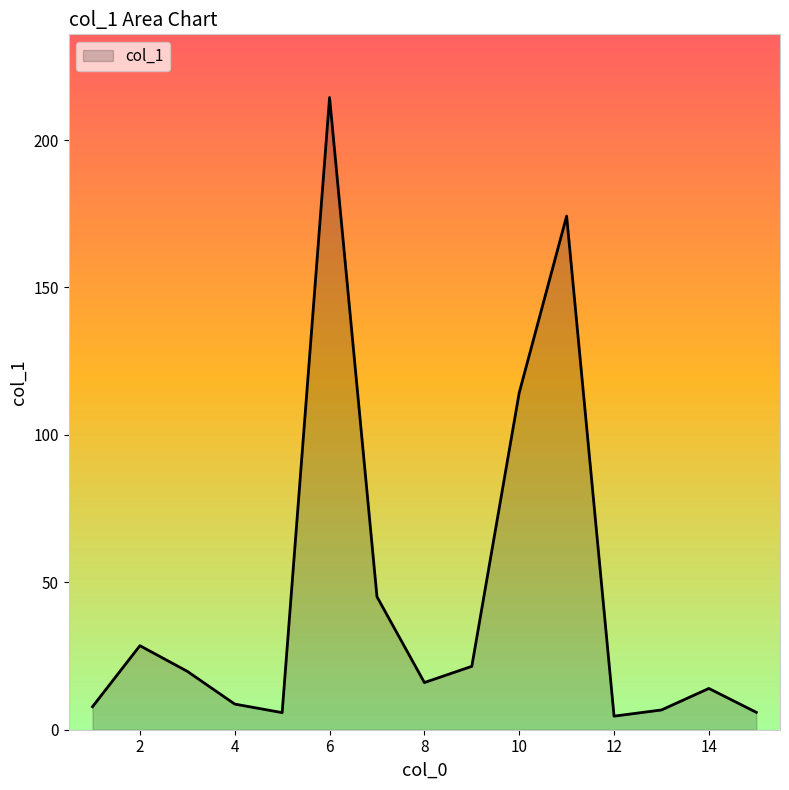

What is the difference between the maximum and minimum values?

209.8